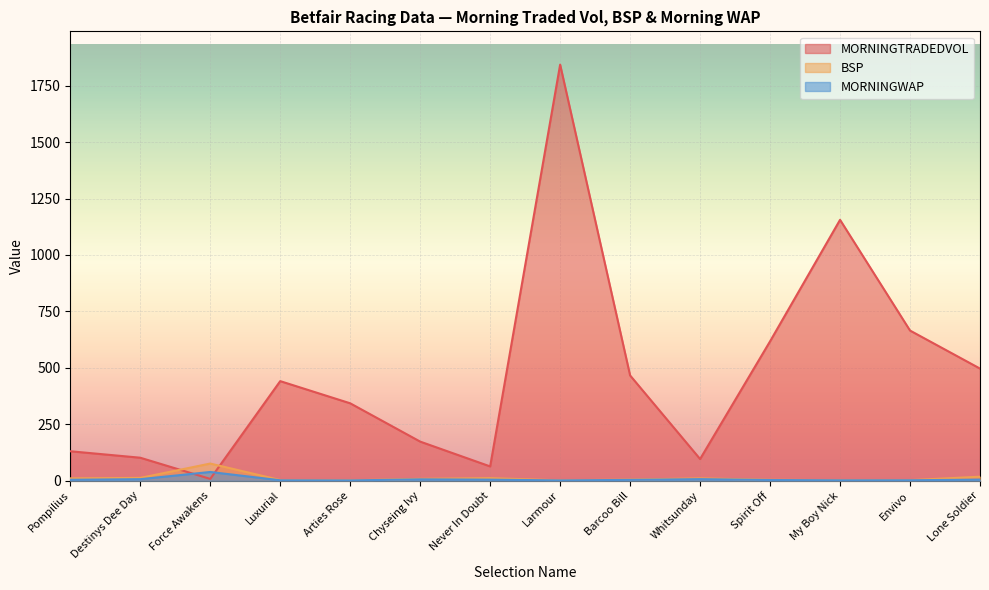

Is it true that MORNINGWAP equals 3.1 at Spirit Off?

True